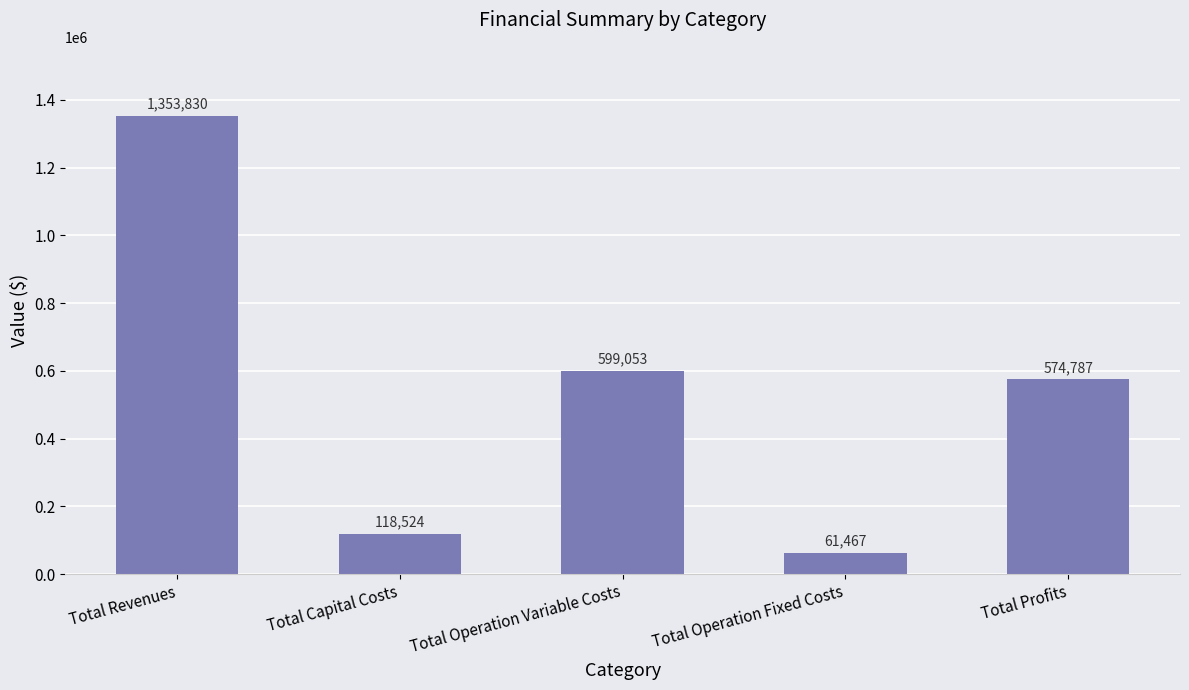

The chart shows a value of 599053.1 at Total Operation Variable Costs. True or false?

True